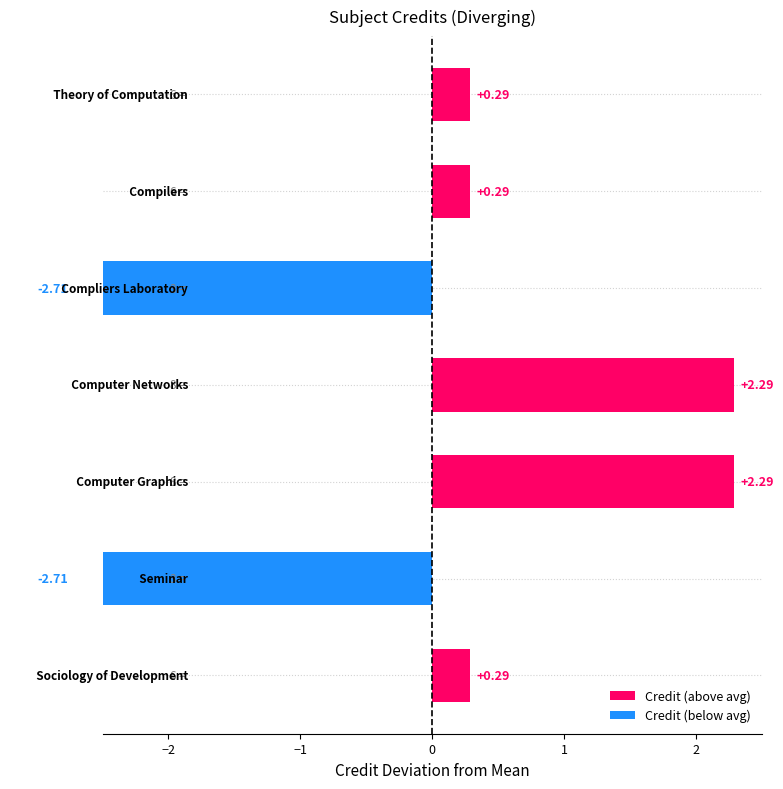

The chart shows a value of -2.7 at Compliers Laboratory. True or false?

True